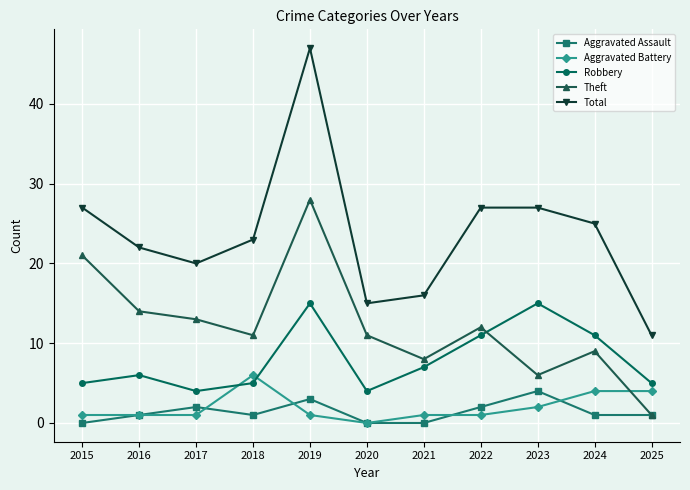

True or false: Aggravated Battery has a value of 1 at 2021.

True